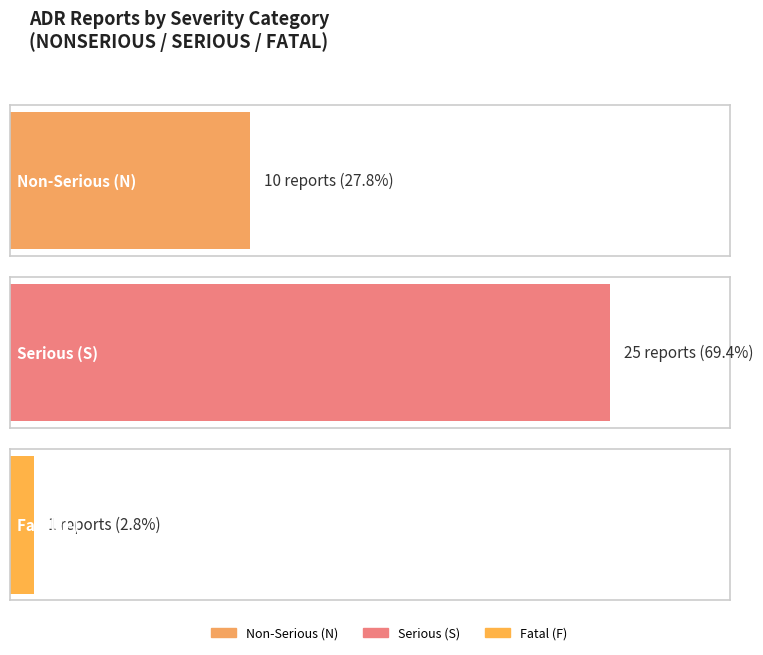

Which has a higher value, NSF or F?

NSF